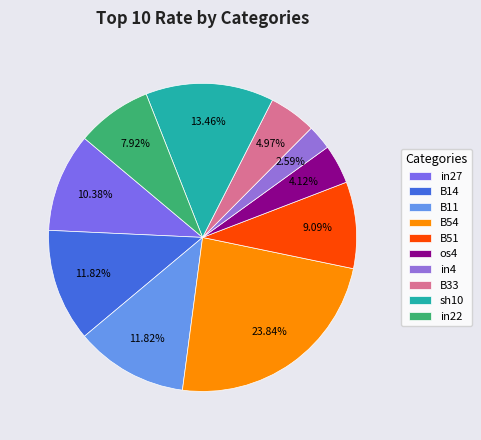

Is it true that B54 is 24% of the pie?

True